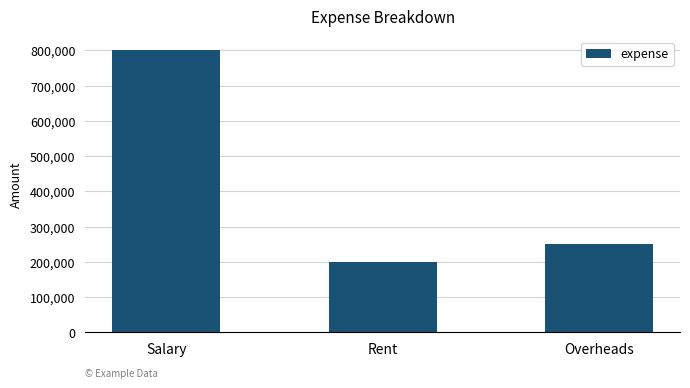

List the labels in order of value, largest first.

Salary, Overheads, Rent